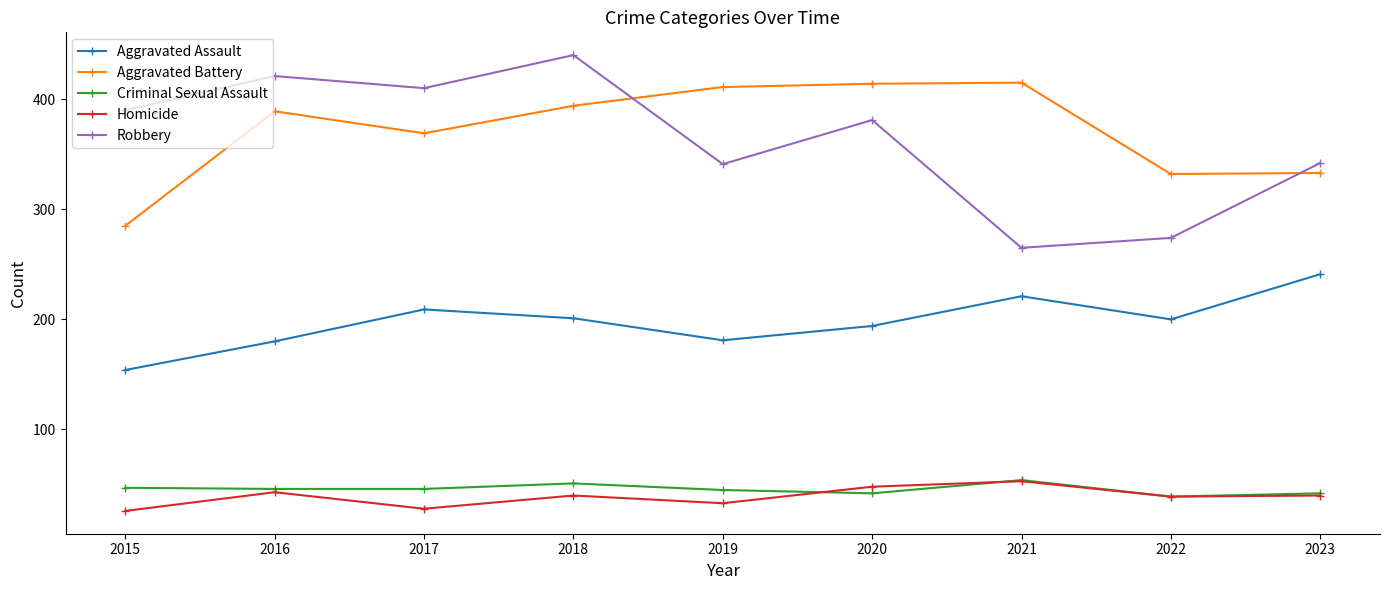

Is it true that Aggravated Battery equals 686 at 2016?

False